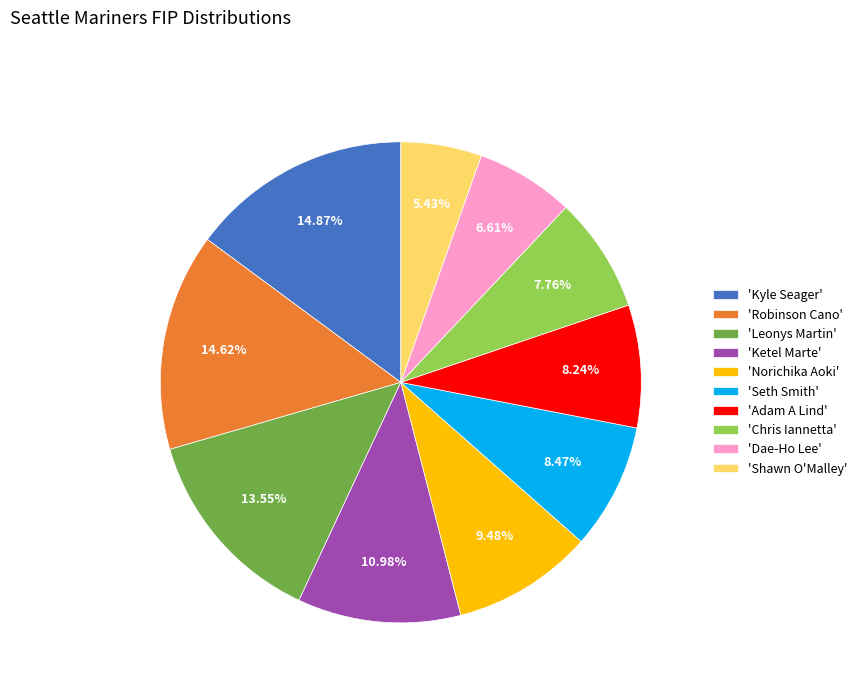

Does 'Leonys Martin' represent more than half of the total?

No